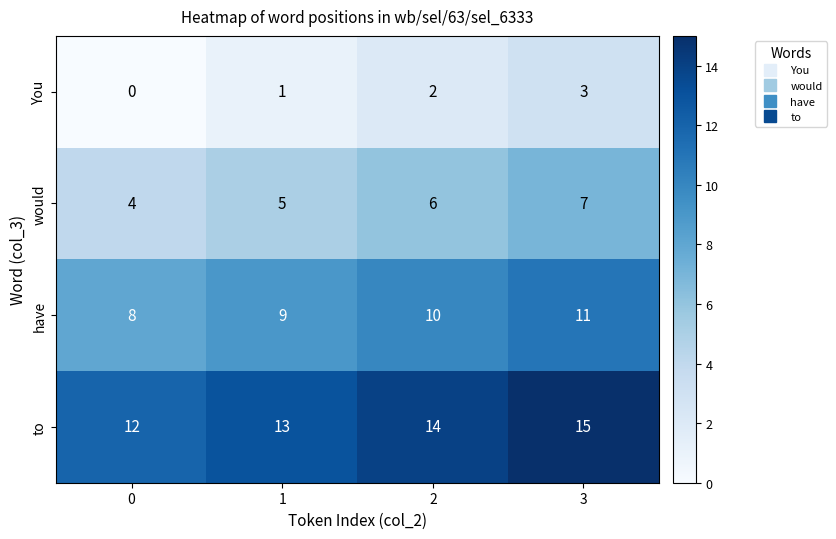

How many data points in have are less than 10?

2